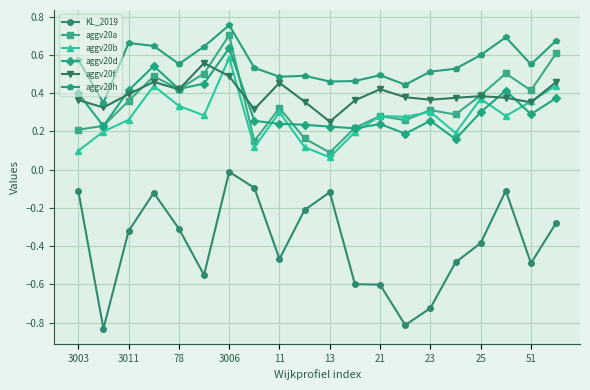

Count the number of data series in this chart.

6